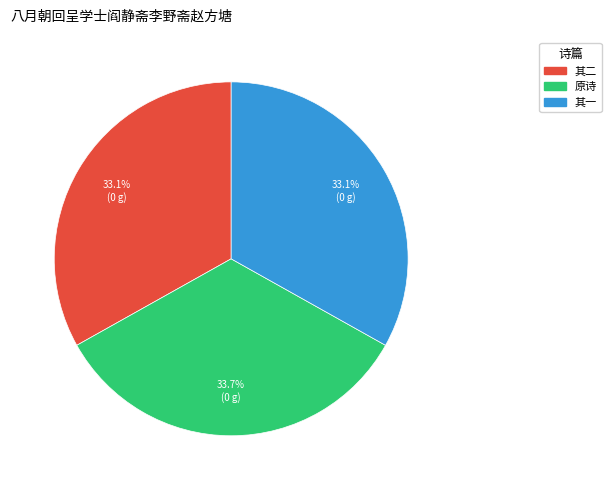

Is there a majority slice in this chart?

No